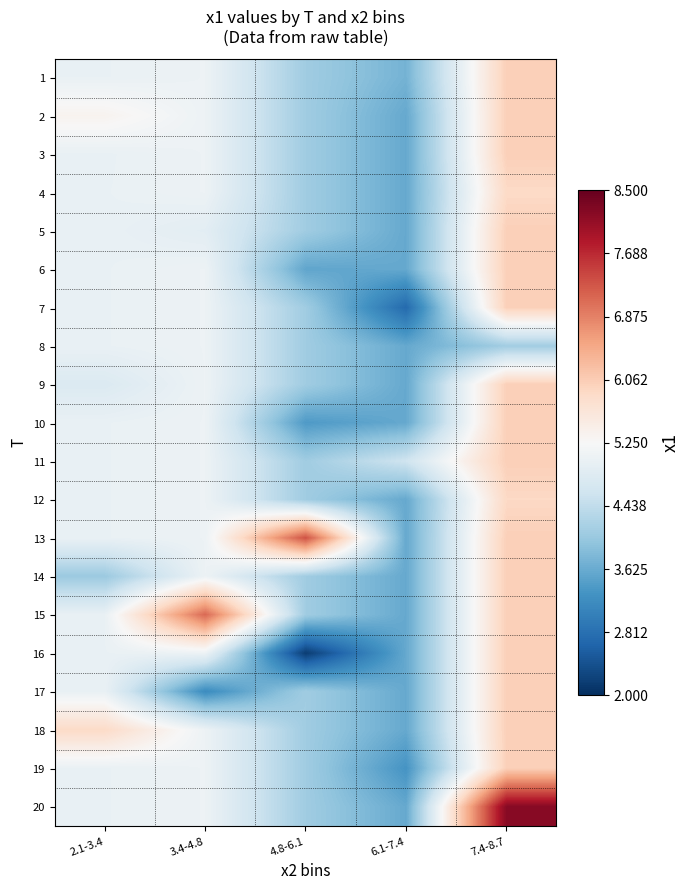

Count the number of data series in this chart.

20